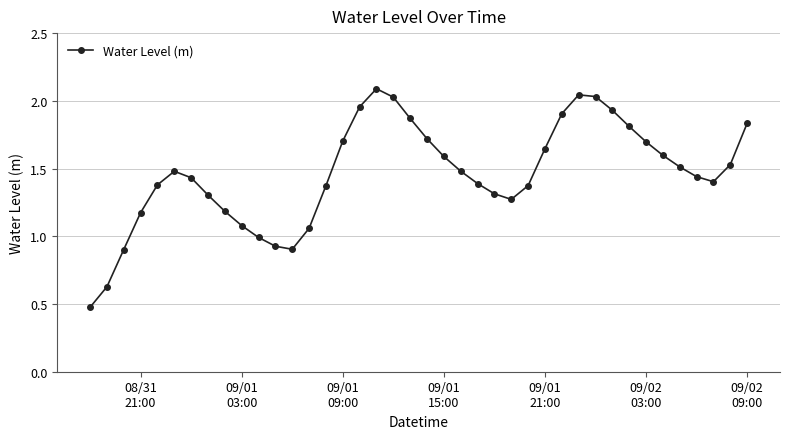

What is the minimum value shown in the chart?

0.5